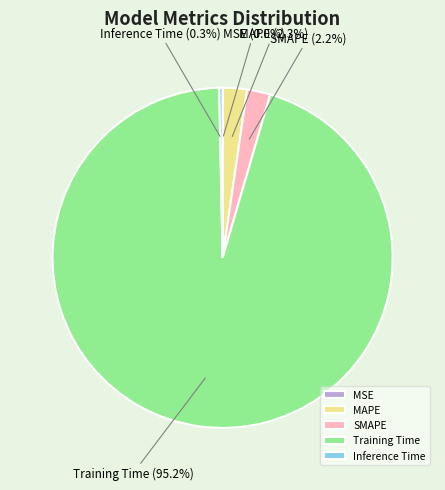

How much of the chart is everything except MAPE?

97.7%